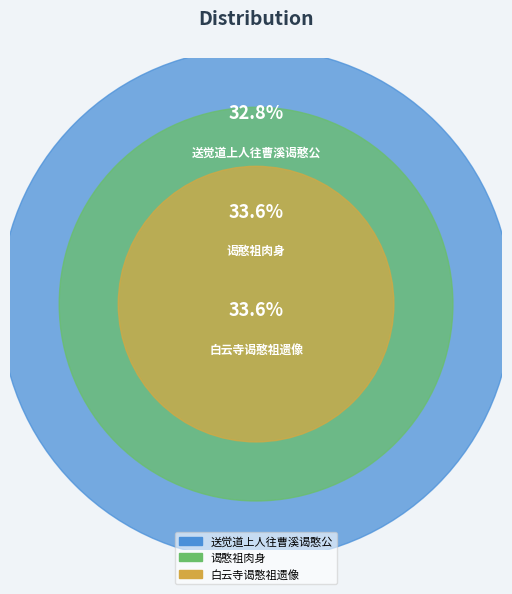

Does 白云寺谒憨祖遗像 account for over 50% of the chart?

No